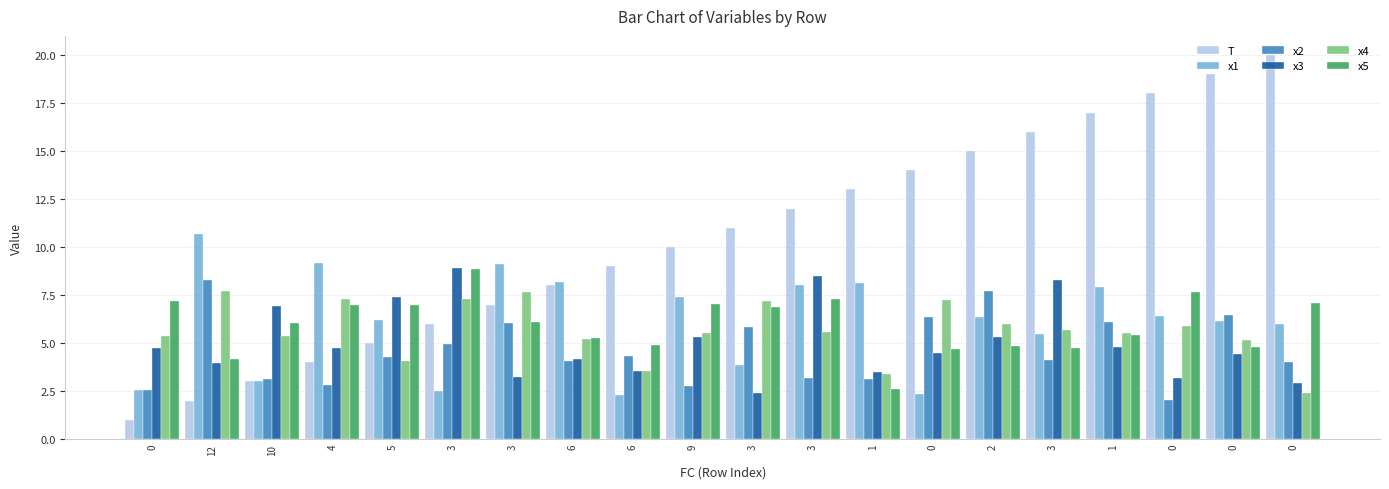

What are all the series names shown in the legend?

T, x1, x2, x3, x4, x5